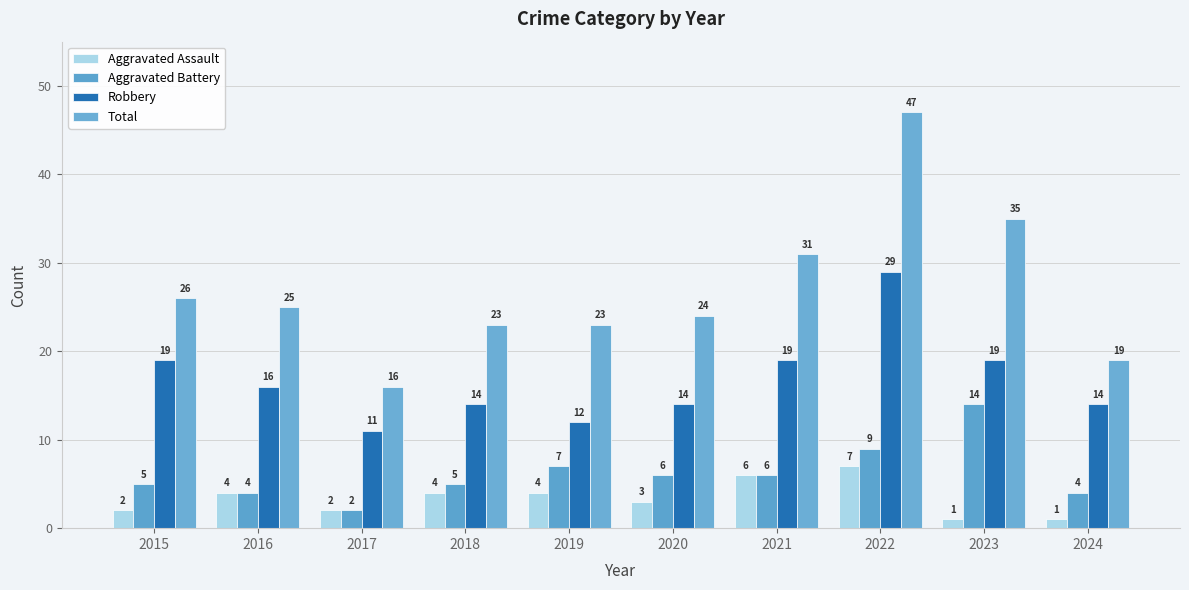

How many values in the Total series are below 25?

5